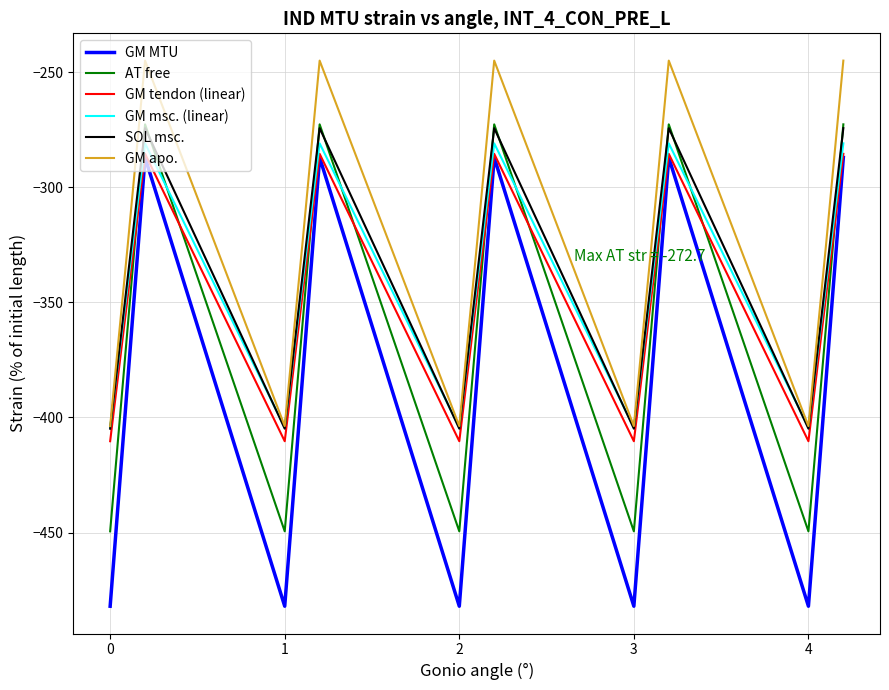

Which series has the largest total across all categories?

GM apo.